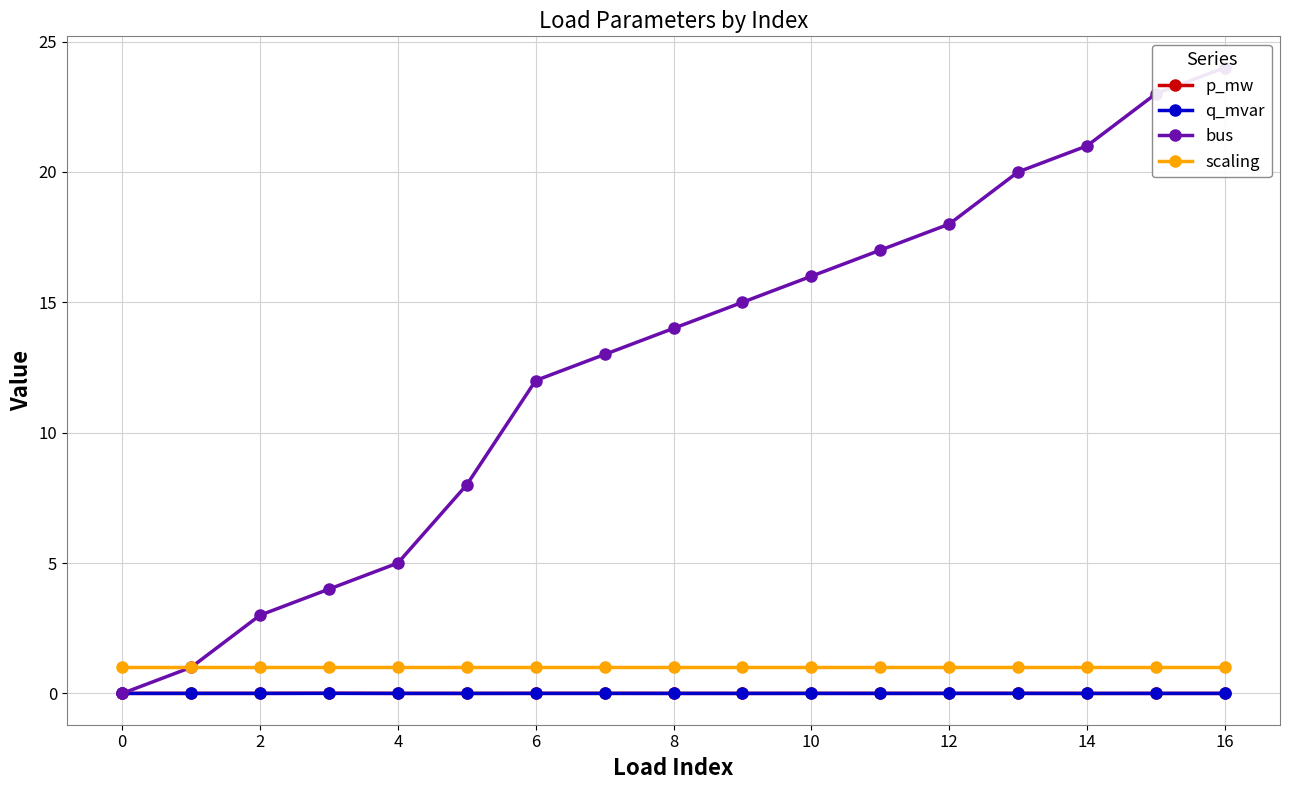

True or false: p_mw has a value of 0.0 at 4.

True